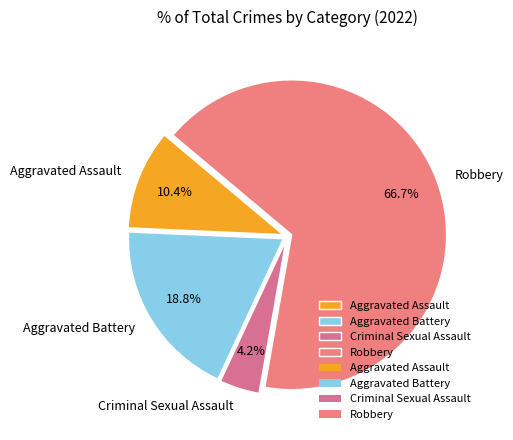

What is the ratio of the value at Robbery to the value at Aggravated Assault?

6.4